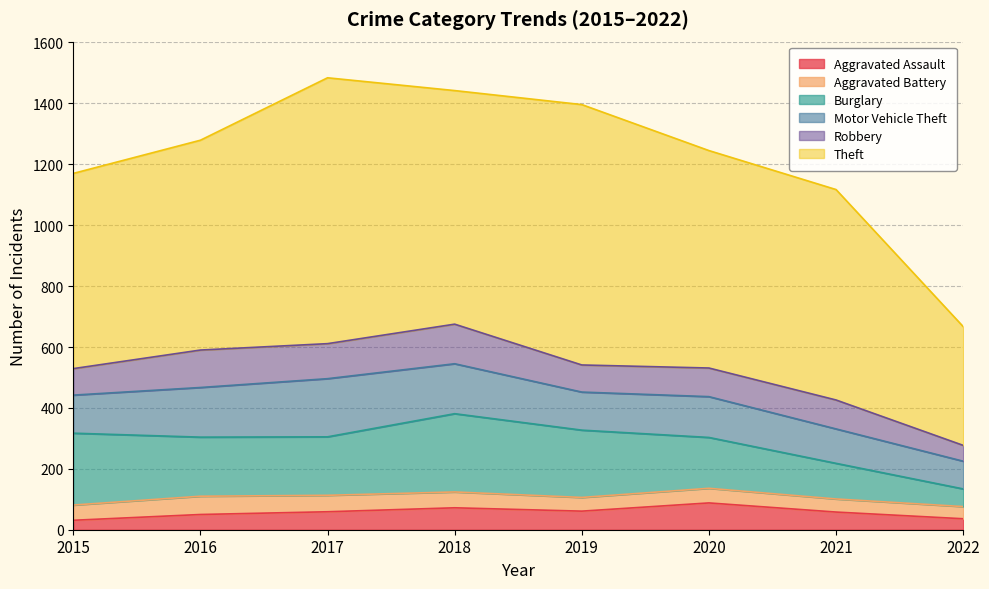

Rank the series at 2016 from lowest to highest value.

Aggravated Assault, Aggravated Battery, Robbery, Motor Vehicle Theft, Burglary, Theft